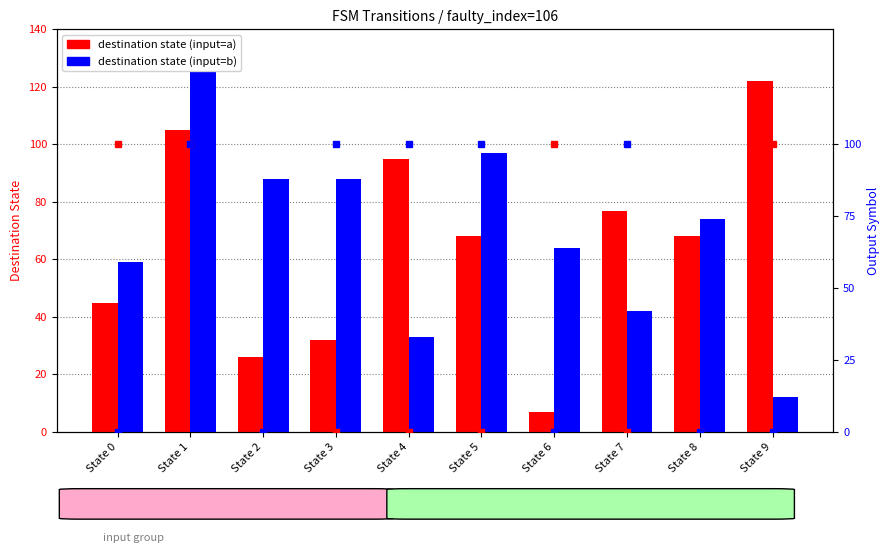

At which label is destination (input=a) closest to 64?

State 5